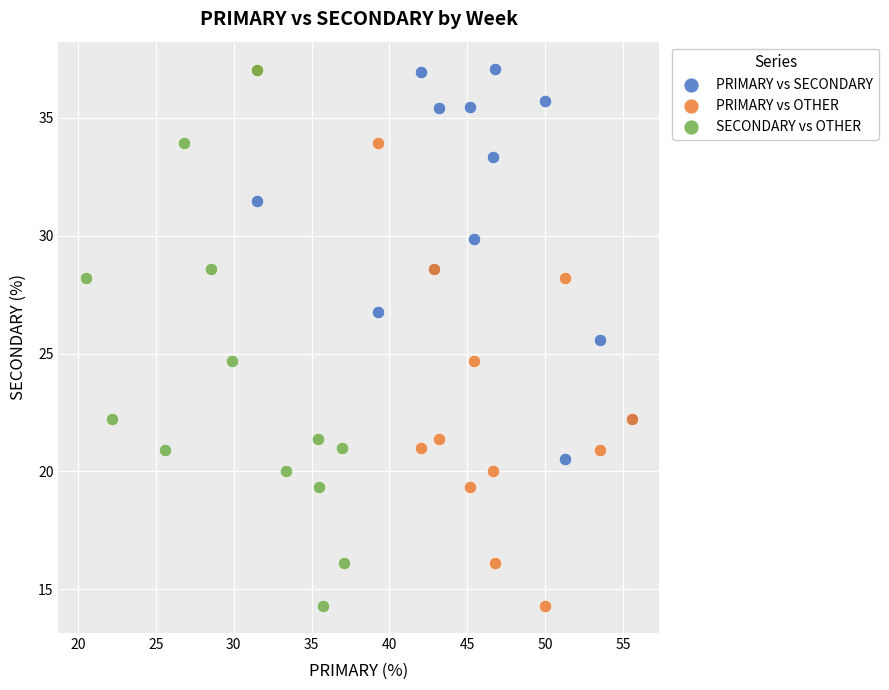

What are all the series names shown in the legend?

PRIMARY vs SECONDARY, PRIMARY vs OTHER, SECONDARY vs OTHER